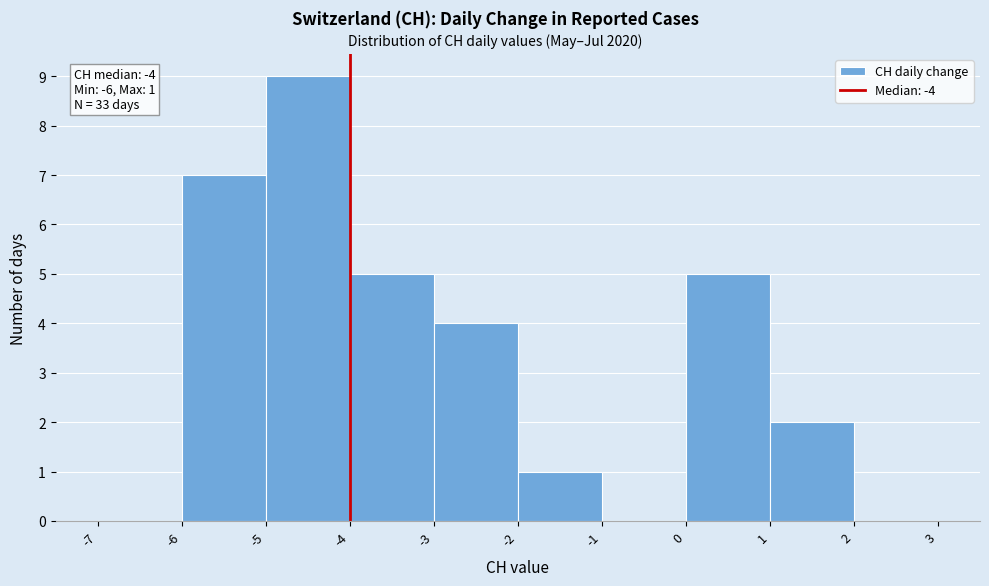

Over which range of the x-axis is the bar tallest?

-5 to -4